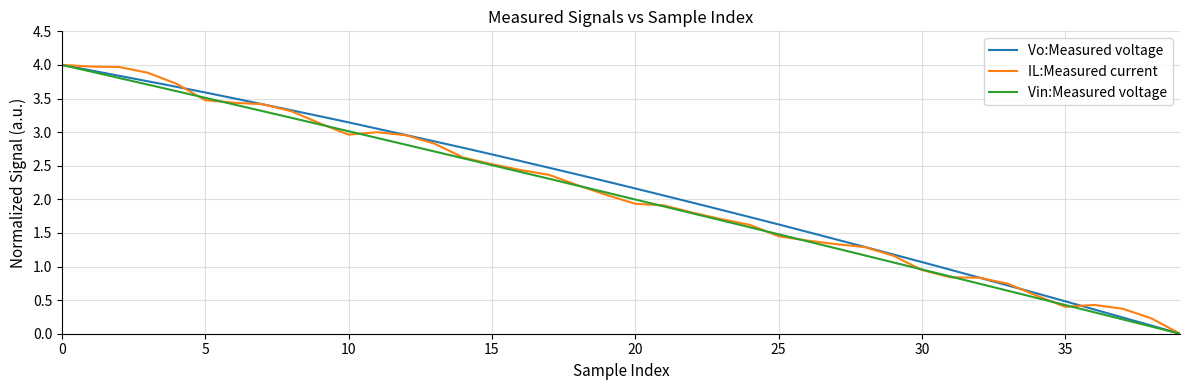

How many lines are shown in the chart?

3